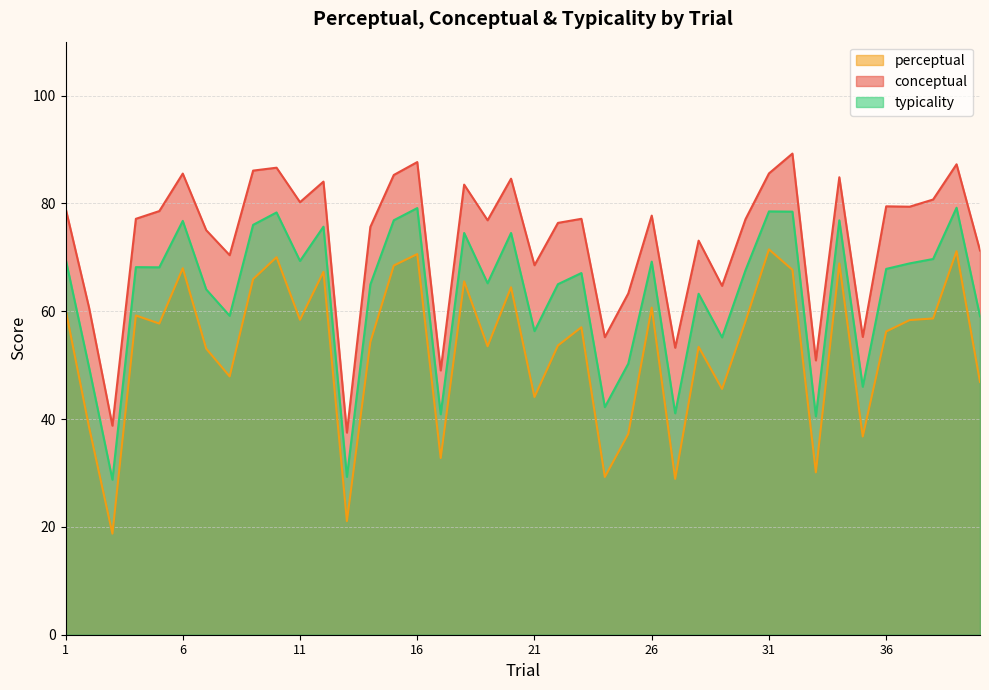

How many data points does each series have?

40